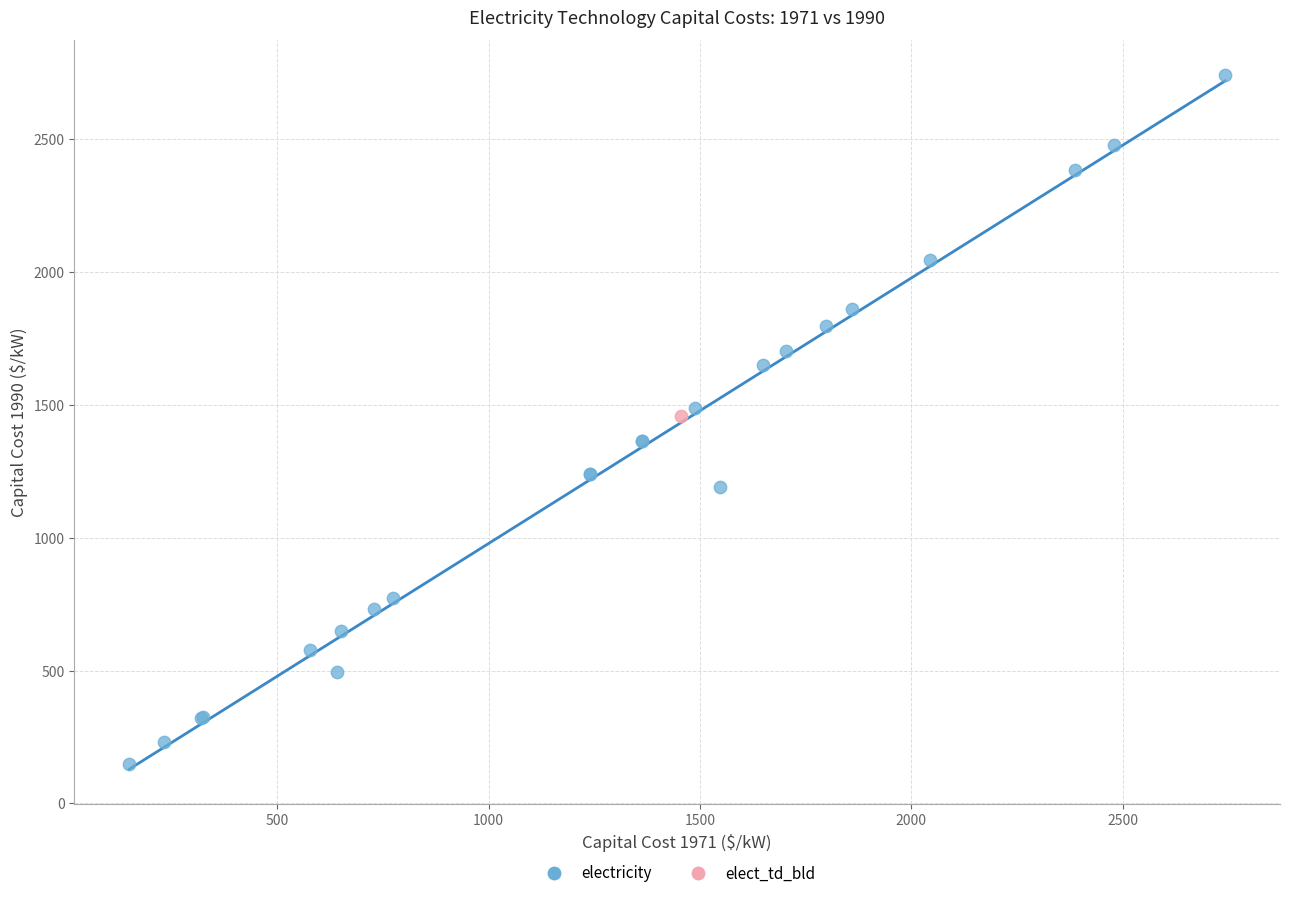

What are all the series names shown in the legend?

electricity, elect_td_bld